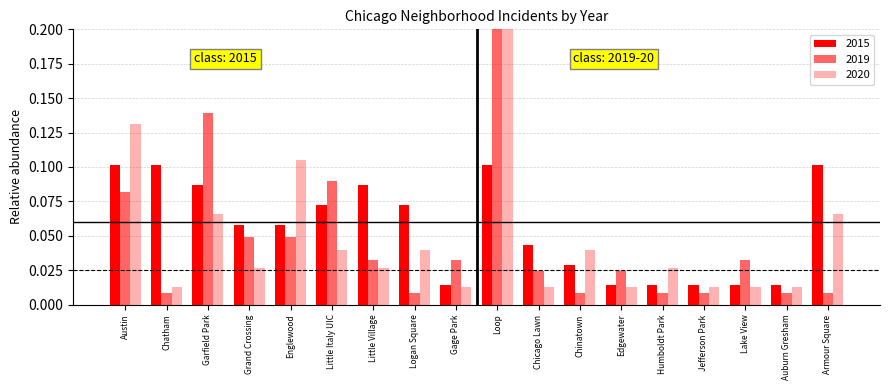

What value does the 2015 series have at Little Italy UIC?

0.1